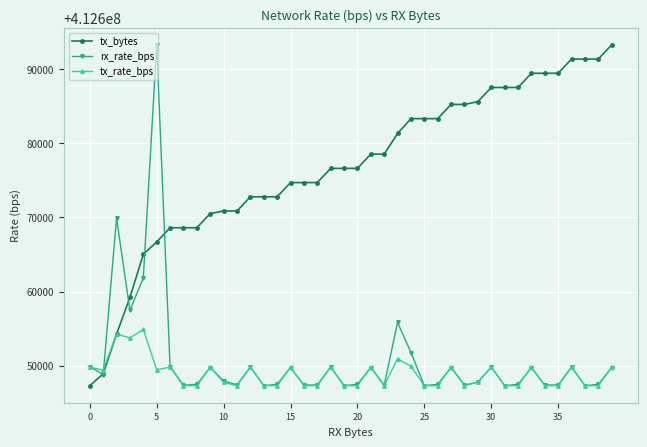

Which series has the largest total across all categories?

tx_bytes